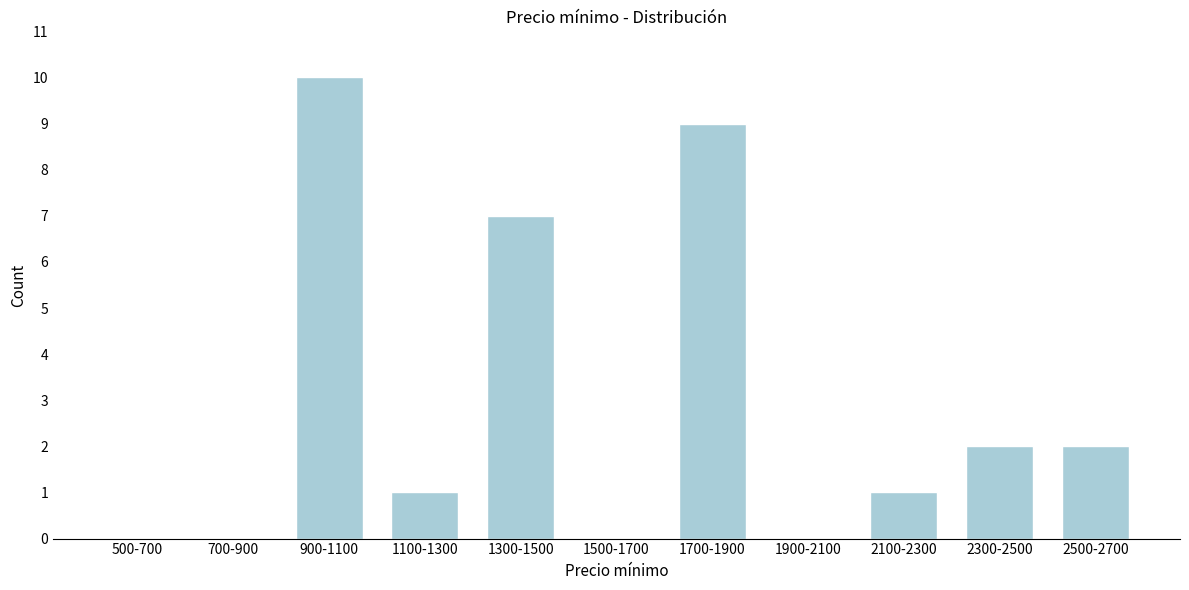

Reading left to right, what are all the values shown in this chart?

500-700=0	700-900=0	900-1100=10	1100-1300=1	1300-1500=7	1500-1700=0	1700-1900=9	1900-2100=0	2100-2300=1	2300-2500=2	2500-2700=2